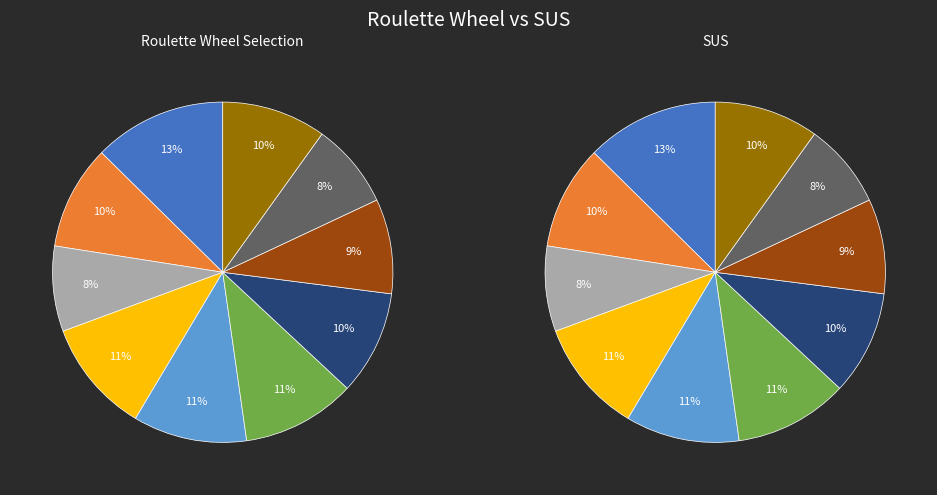

What percentage is the i10 slice, to the nearest percent?

10%